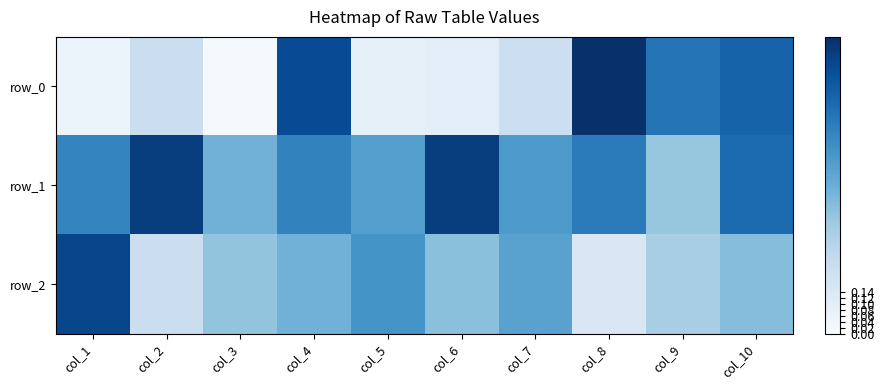

Reading left to right, transcribe all the data shown in this chart.

row_0: col_1=0.1	col_2=0.2	col_3=0.0	col_4=0.9	col_5=0.1	col_6=0.1	col_7=0.2	col_8=1.0	col_9=0.7	col_10=0.8
row_1: col_1=0.7	col_2=0.9	col_3=0.5	col_4=0.7	col_5=0.6	col_6=0.9	col_7=0.6	col_8=0.7	col_9=0.4	col_10=0.8
row_2: col_1=0.9	col_2=0.2	col_3=0.4	col_4=0.5	col_5=0.6	col_6=0.4	col_7=0.6	col_8=0.1	col_9=0.3	col_10=0.4